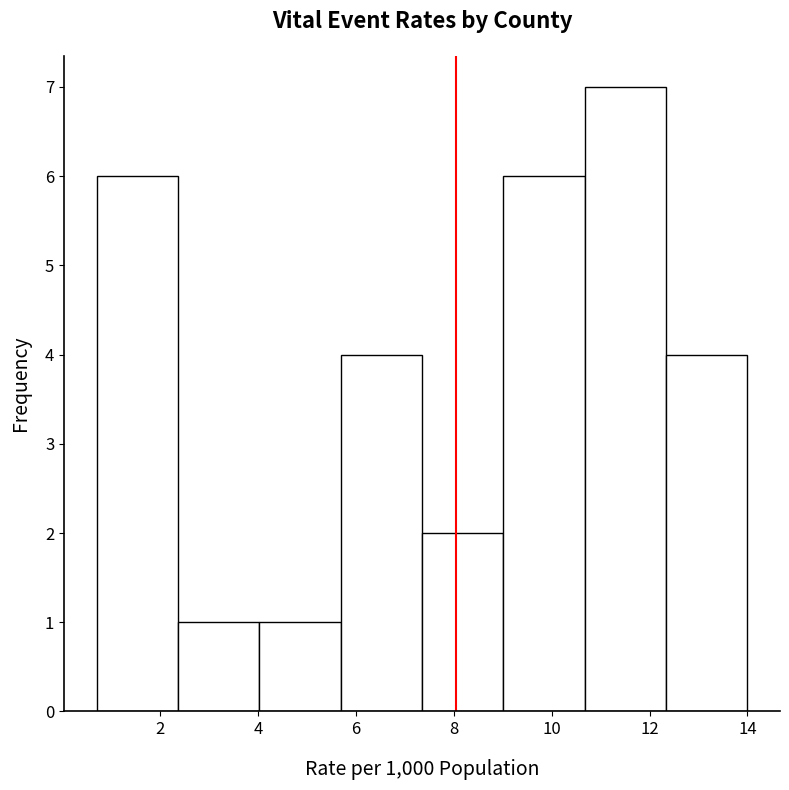

How tall is the bar that spans 10.6 to 12.4 on the x-axis? Neither the bar edges nor the heights are printed on the chart, so give them approximately, as read against the axes.

7